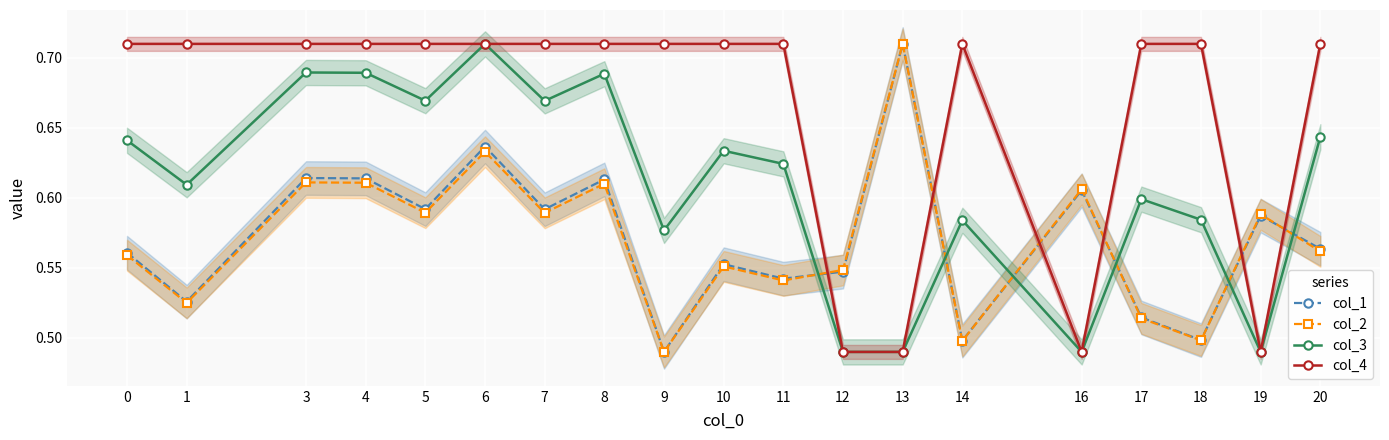

True or false: col_1 has a value of 0.6 at 0.

True